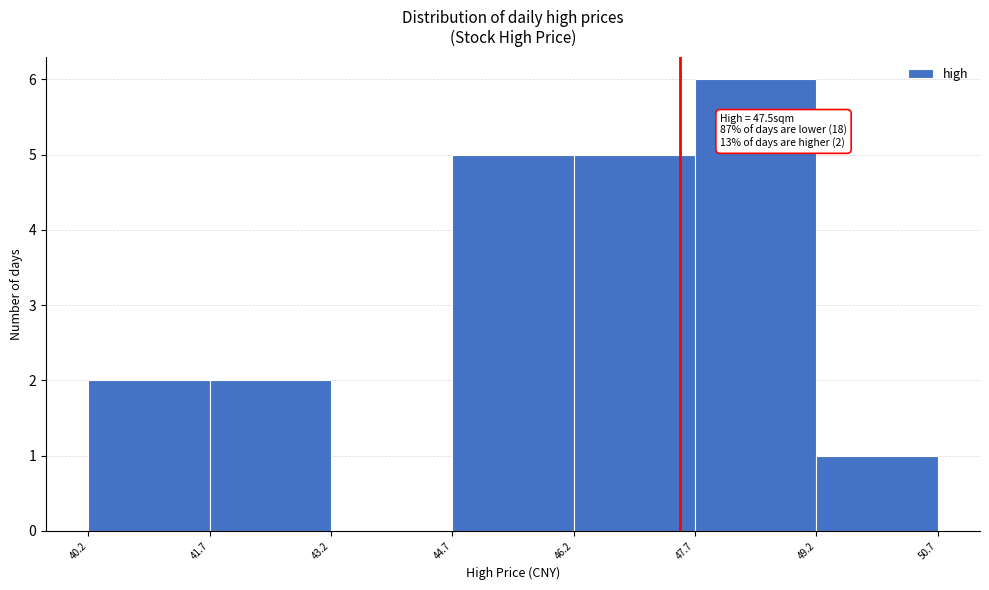

Which range on the x-axis has the tallest bar?

47.7 to 49.2